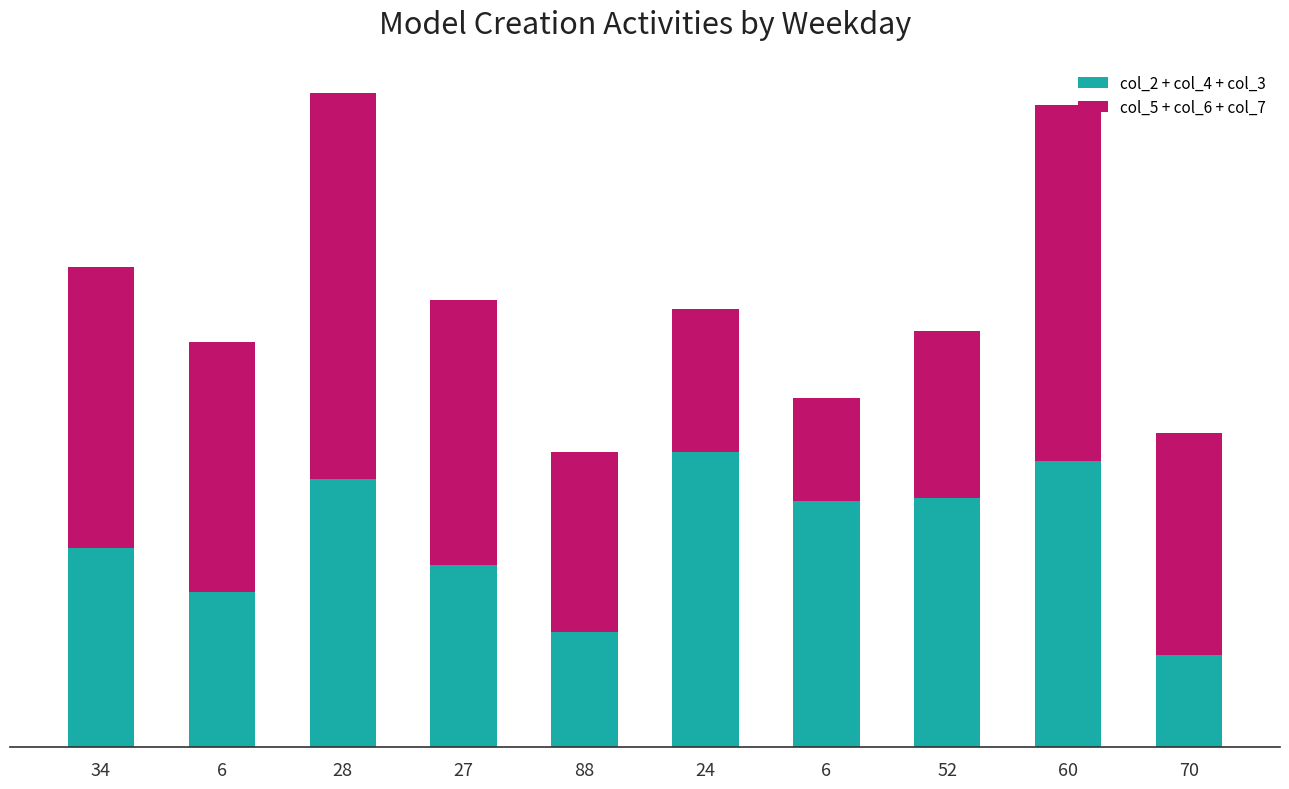

What is the sum of all col_2 + col_4 + col_3 values?

1469